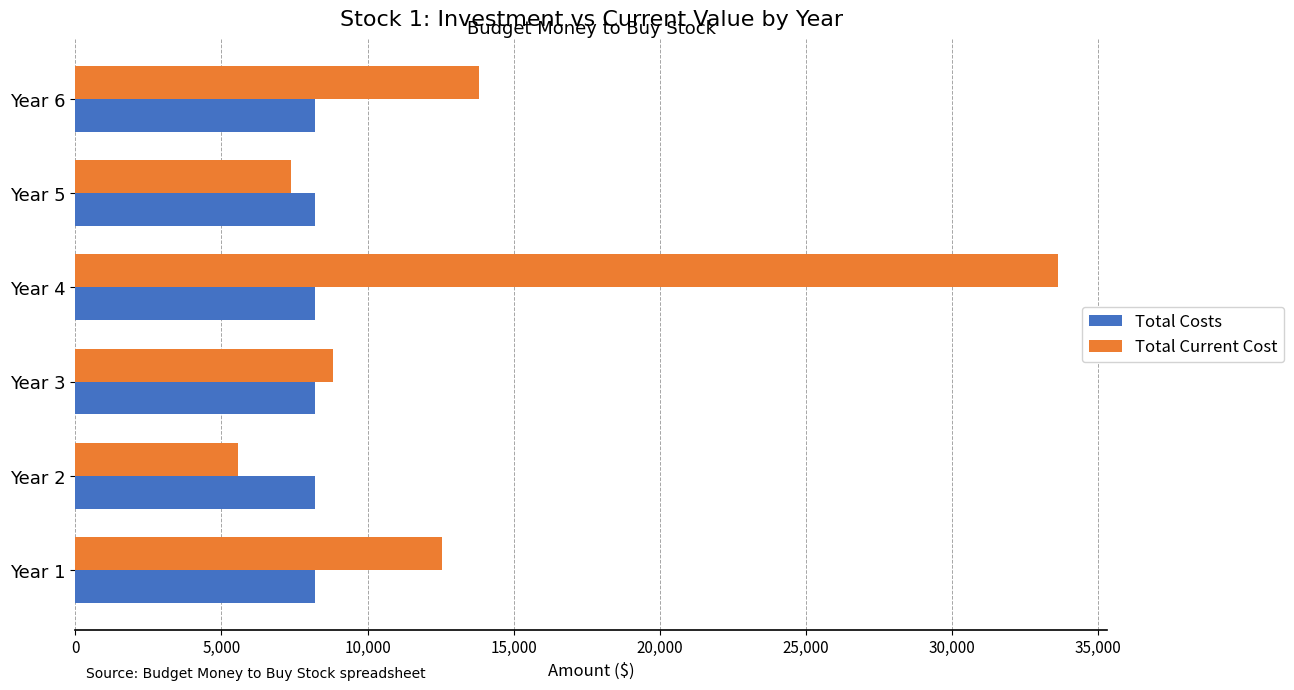

What is the approximate value of Total Current Cost at Year 1?

12559.9